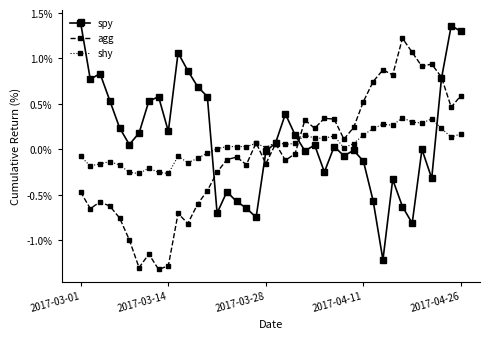

True or false: spy has more than 0 points higher than both neighbors.

True